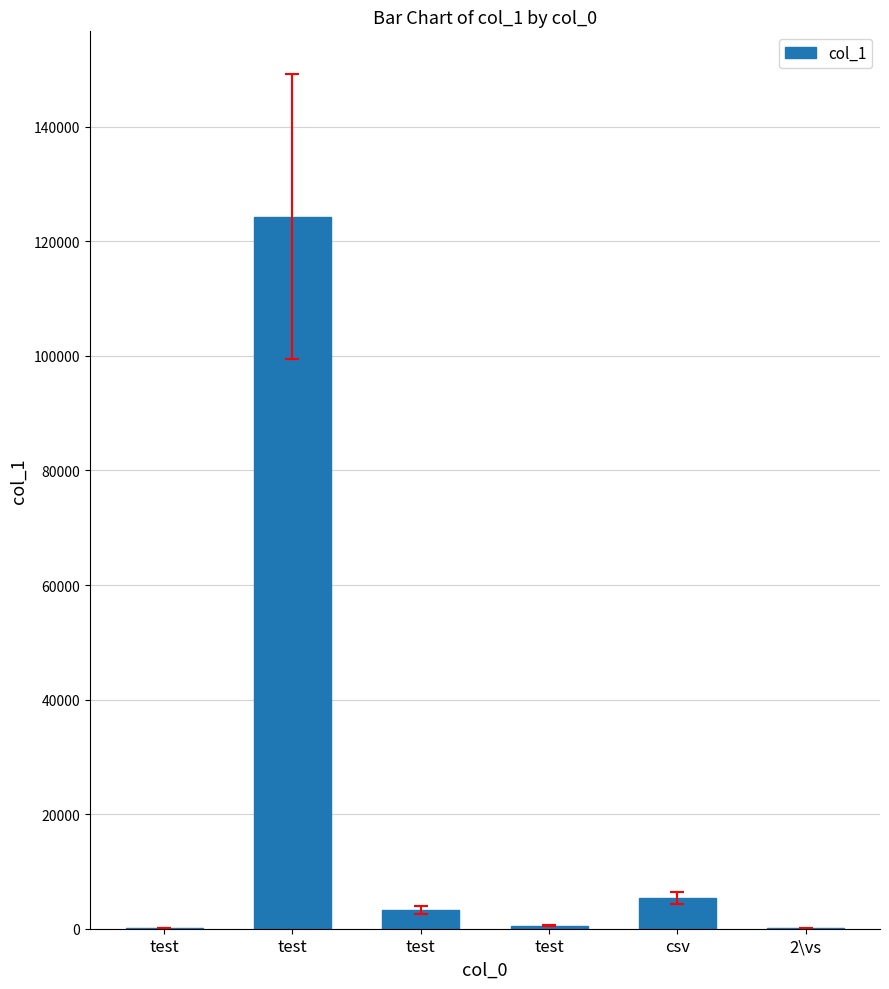

Are the bars horizontal?

No